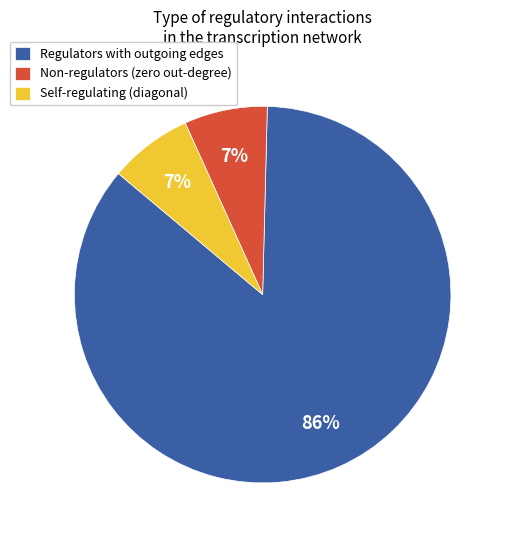

Combined, do Non-regulators (zero out-degree) and Self-regulating (diagonal) account for over 50%?

No